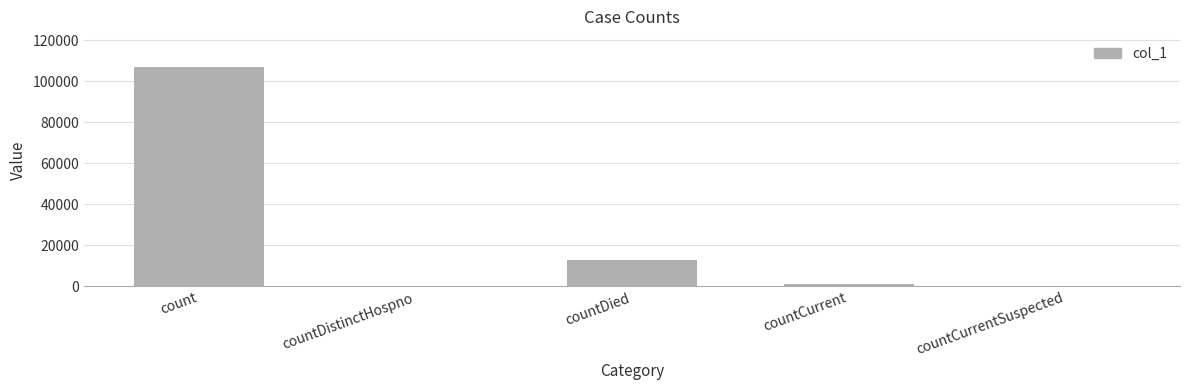

At which category does the chart reach its peak across all series?

count